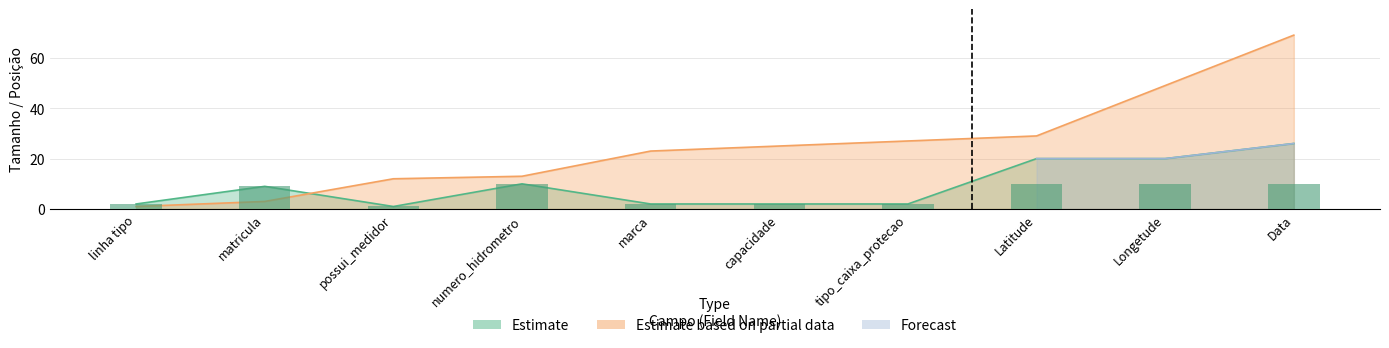

Reading left to right, extract all data points from this chart.

Estimate: 2	9	1	10	2	2	2	20	20	26
Estimate based on partial data: 1	3	12	13	23	25	27	29	49	69